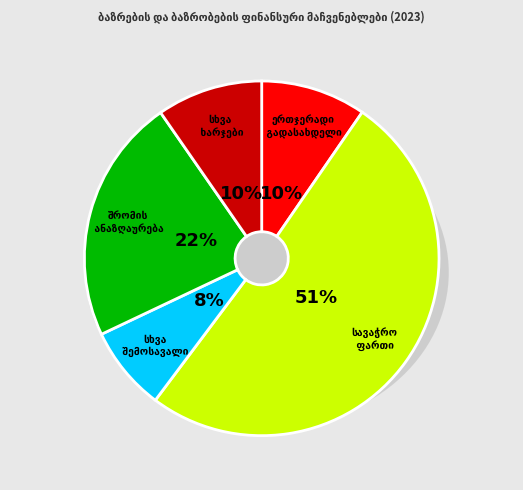

What is the majority slice?

სავაჭრო ფართის გაქირავებიდან